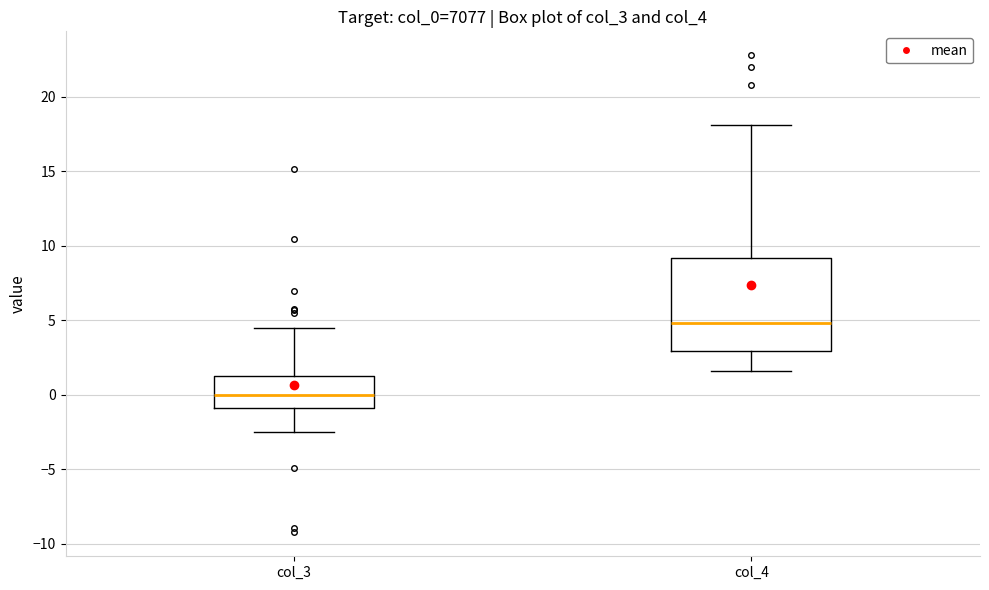

Reading left to right, read every box against the y-axis: the position of its median line, the range the box covers, and the ends of its whiskers. The values are not printed on the chart, so give them approximately, as read against the axis.

col_3: median 0.0, box -1.0 to 1.5, whiskers -2.5 to 4.5
col_4: median 5.0, box 3.0 to 9.0, whiskers 1.5 to 18.0